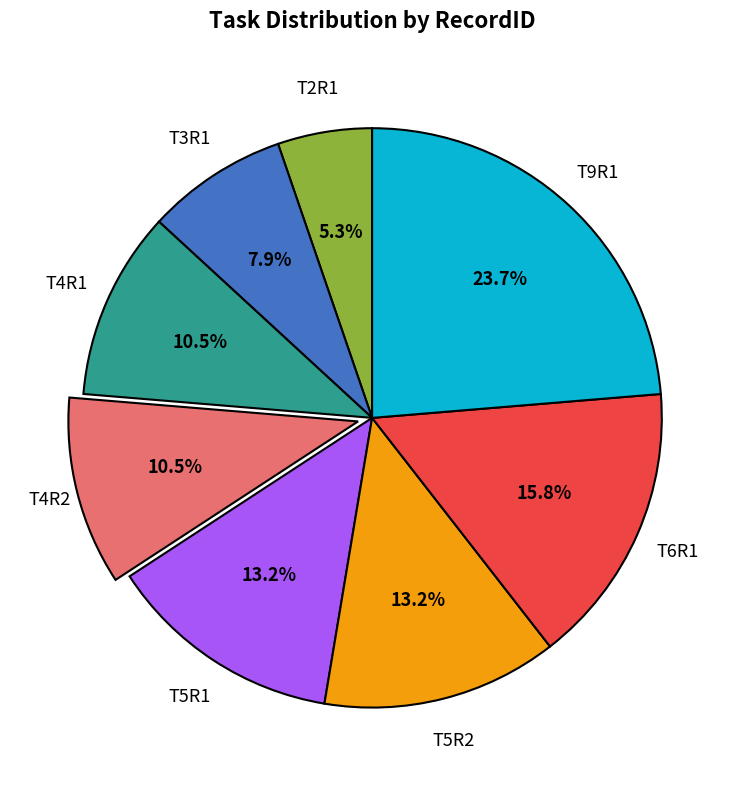

Is it true that T3R1 is 21% of the pie?

False